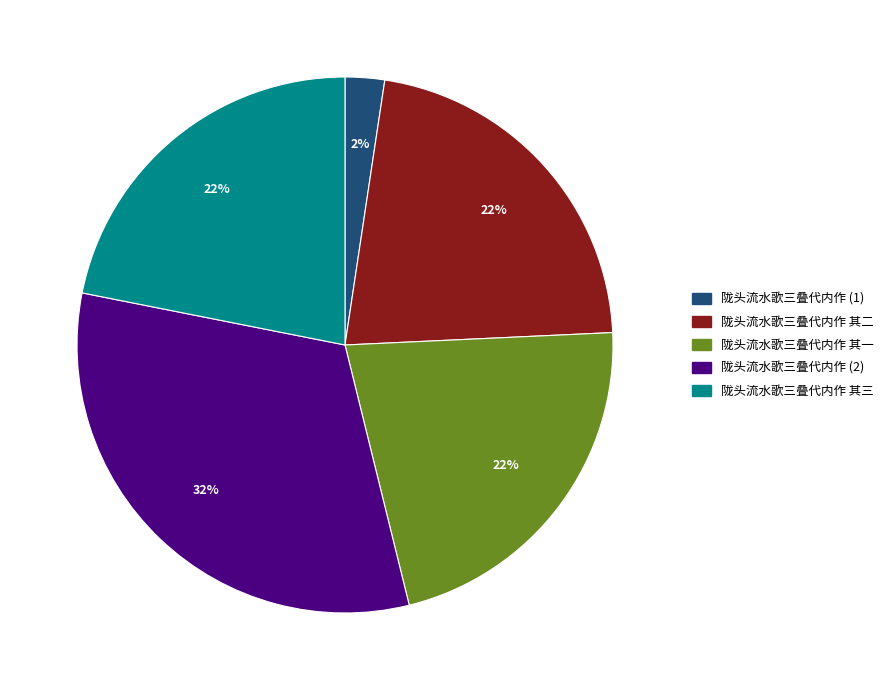

Is there a majority slice in this chart?

No